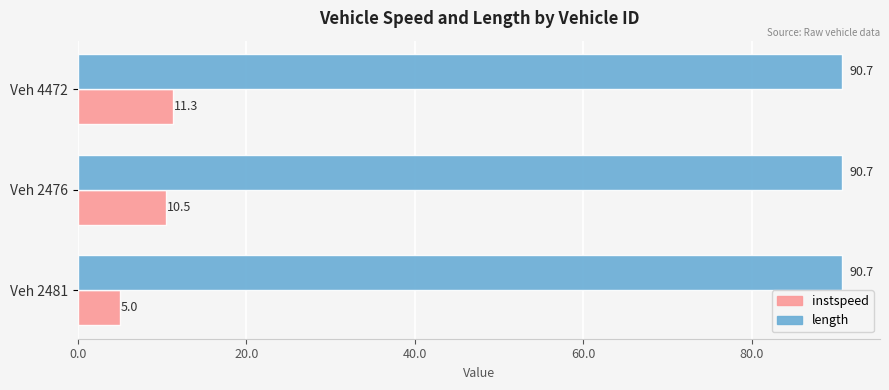

What is the spread (max minus min) of values at Veh 4472?

79.4